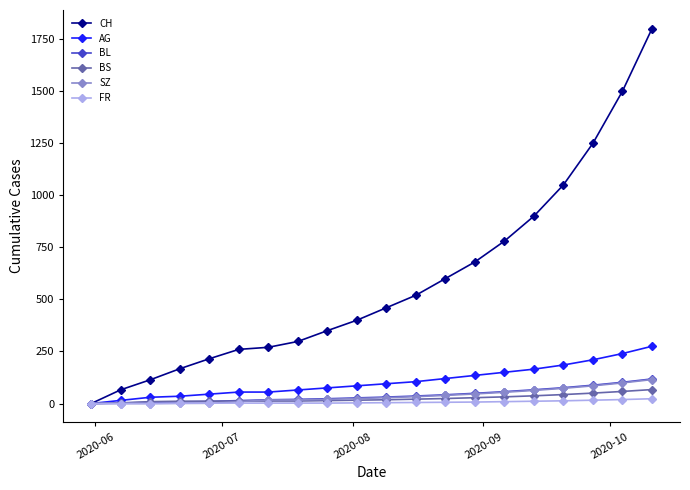

What is the greatest value displayed?

1800